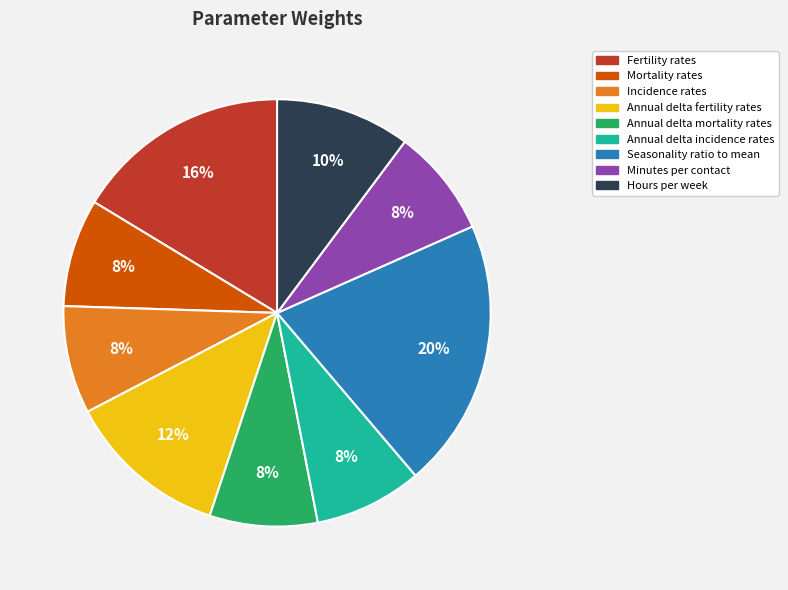

Which has a higher value, Annual delta fertility rates or Annual delta incidence rates?

Annual delta fertility rates